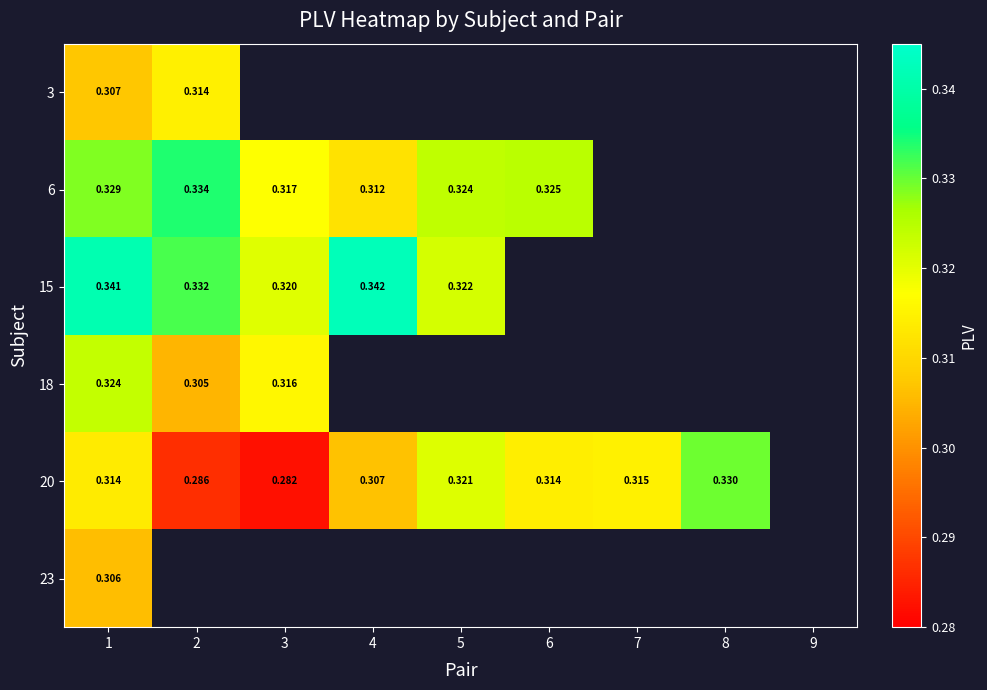

Which series has the widest spread of values?

20